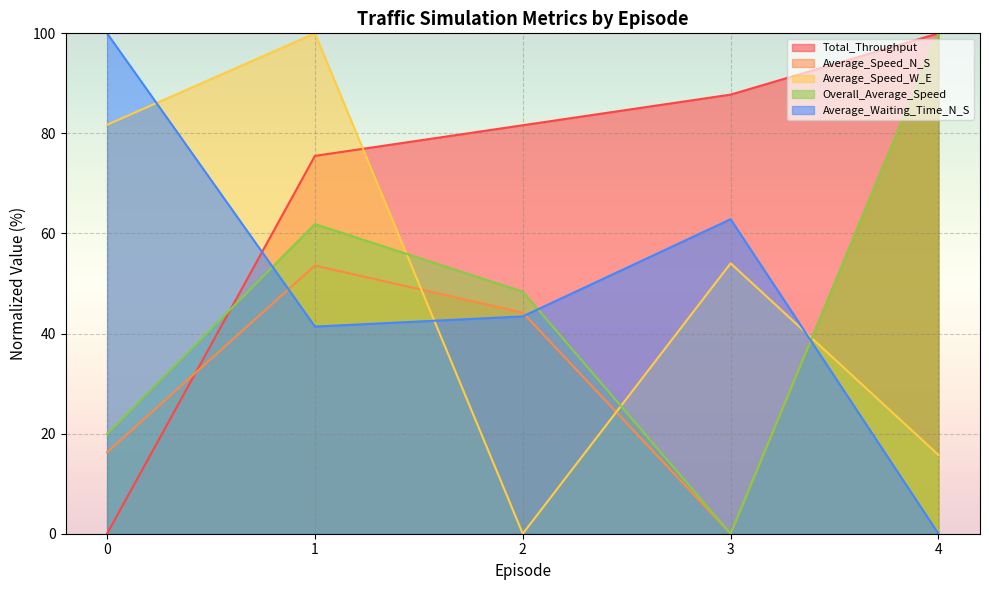

Where does the Average_Speed_N_S series first go above 44?

1